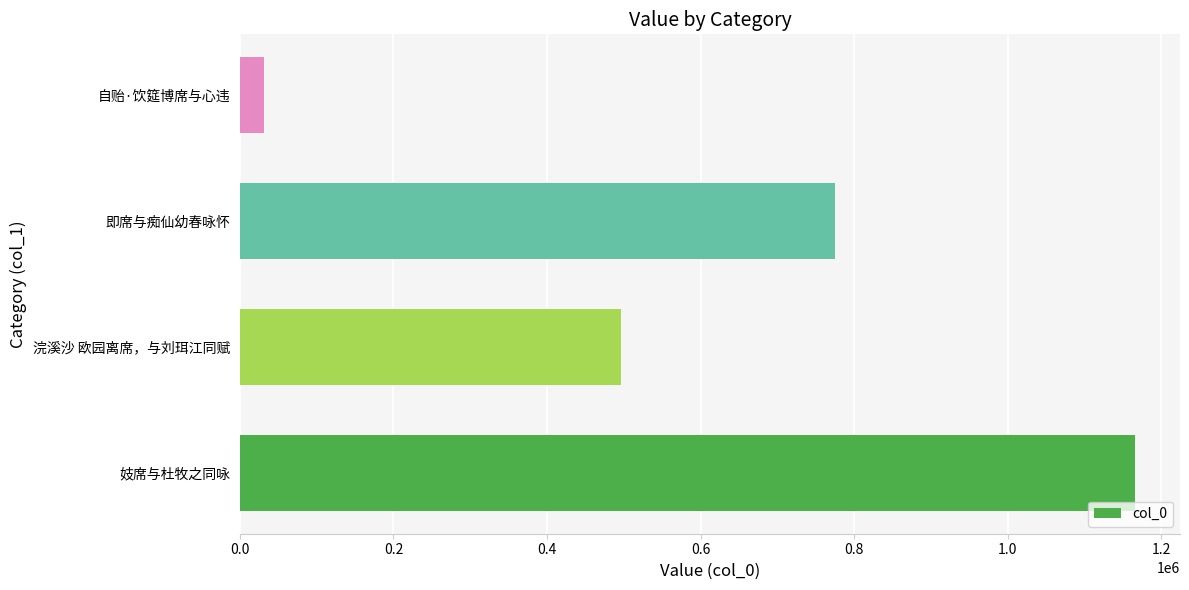

List the labels in order of value, smallest first.

自贻·饮筵博席与心违, 浣溪沙 欧园离席，与刘珥江同赋, 即席与痴仙幼春咏怀, 妓席与杜牧之同咏